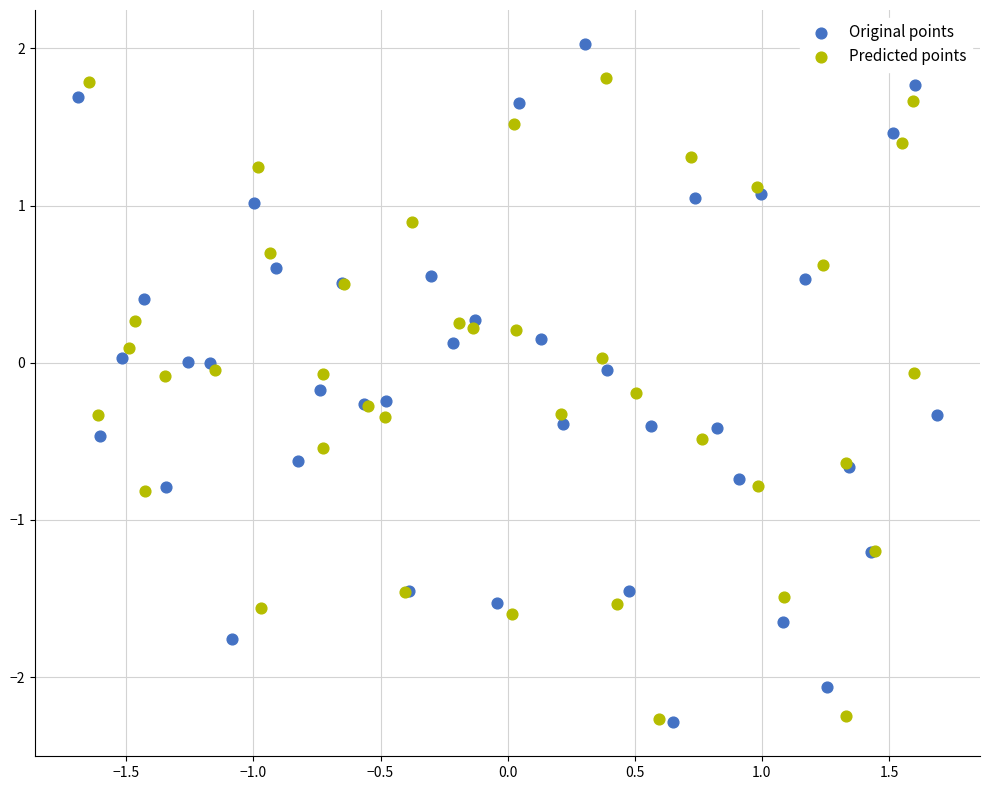

Which series has the largest Y range (max minus min)?

Original points